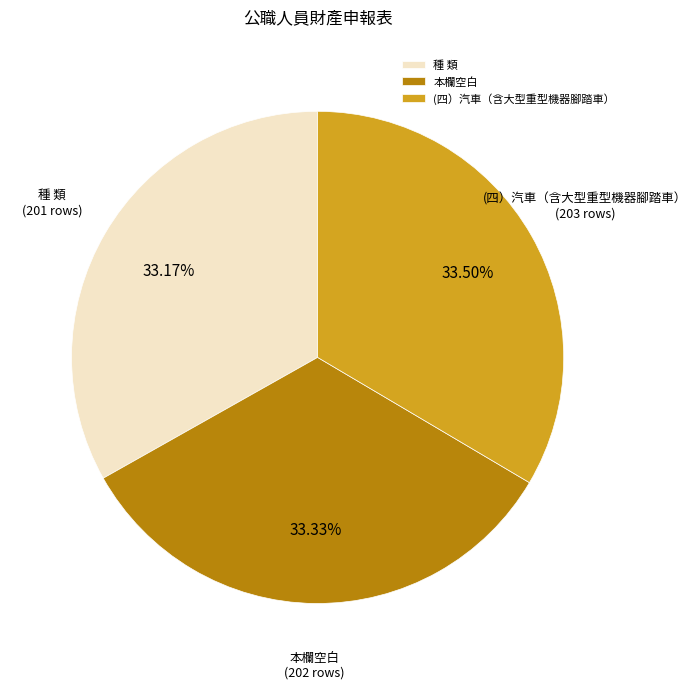

Is it true that (四）汽車（含大型重型機器腳踏車） is 28% of the pie?

False